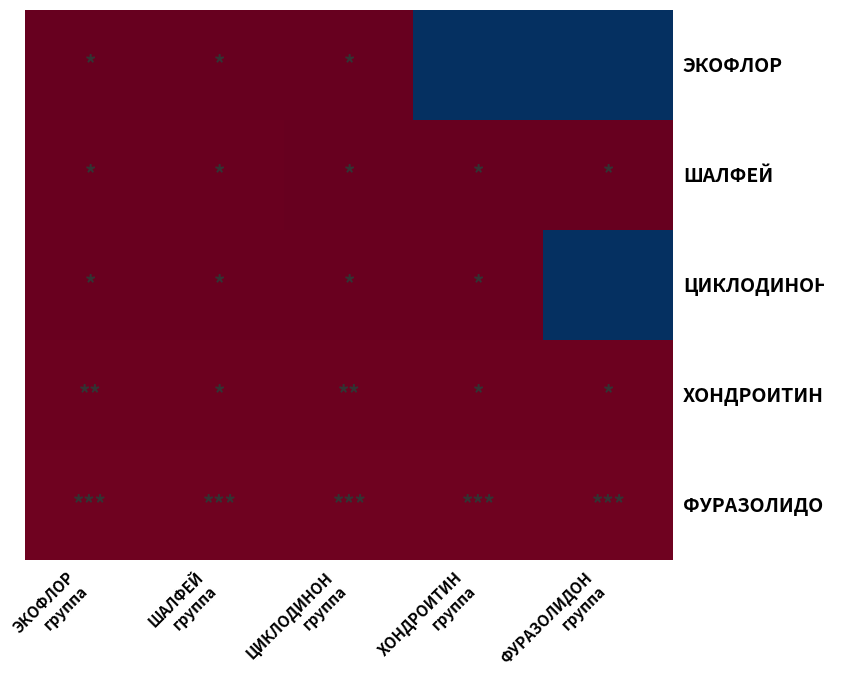

Count the number of categories in the chart.

5